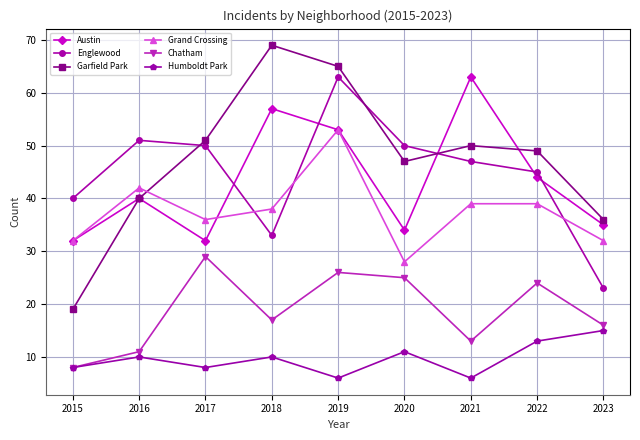

What is the value of the Humboldt Park point at the 7th from the left?

6